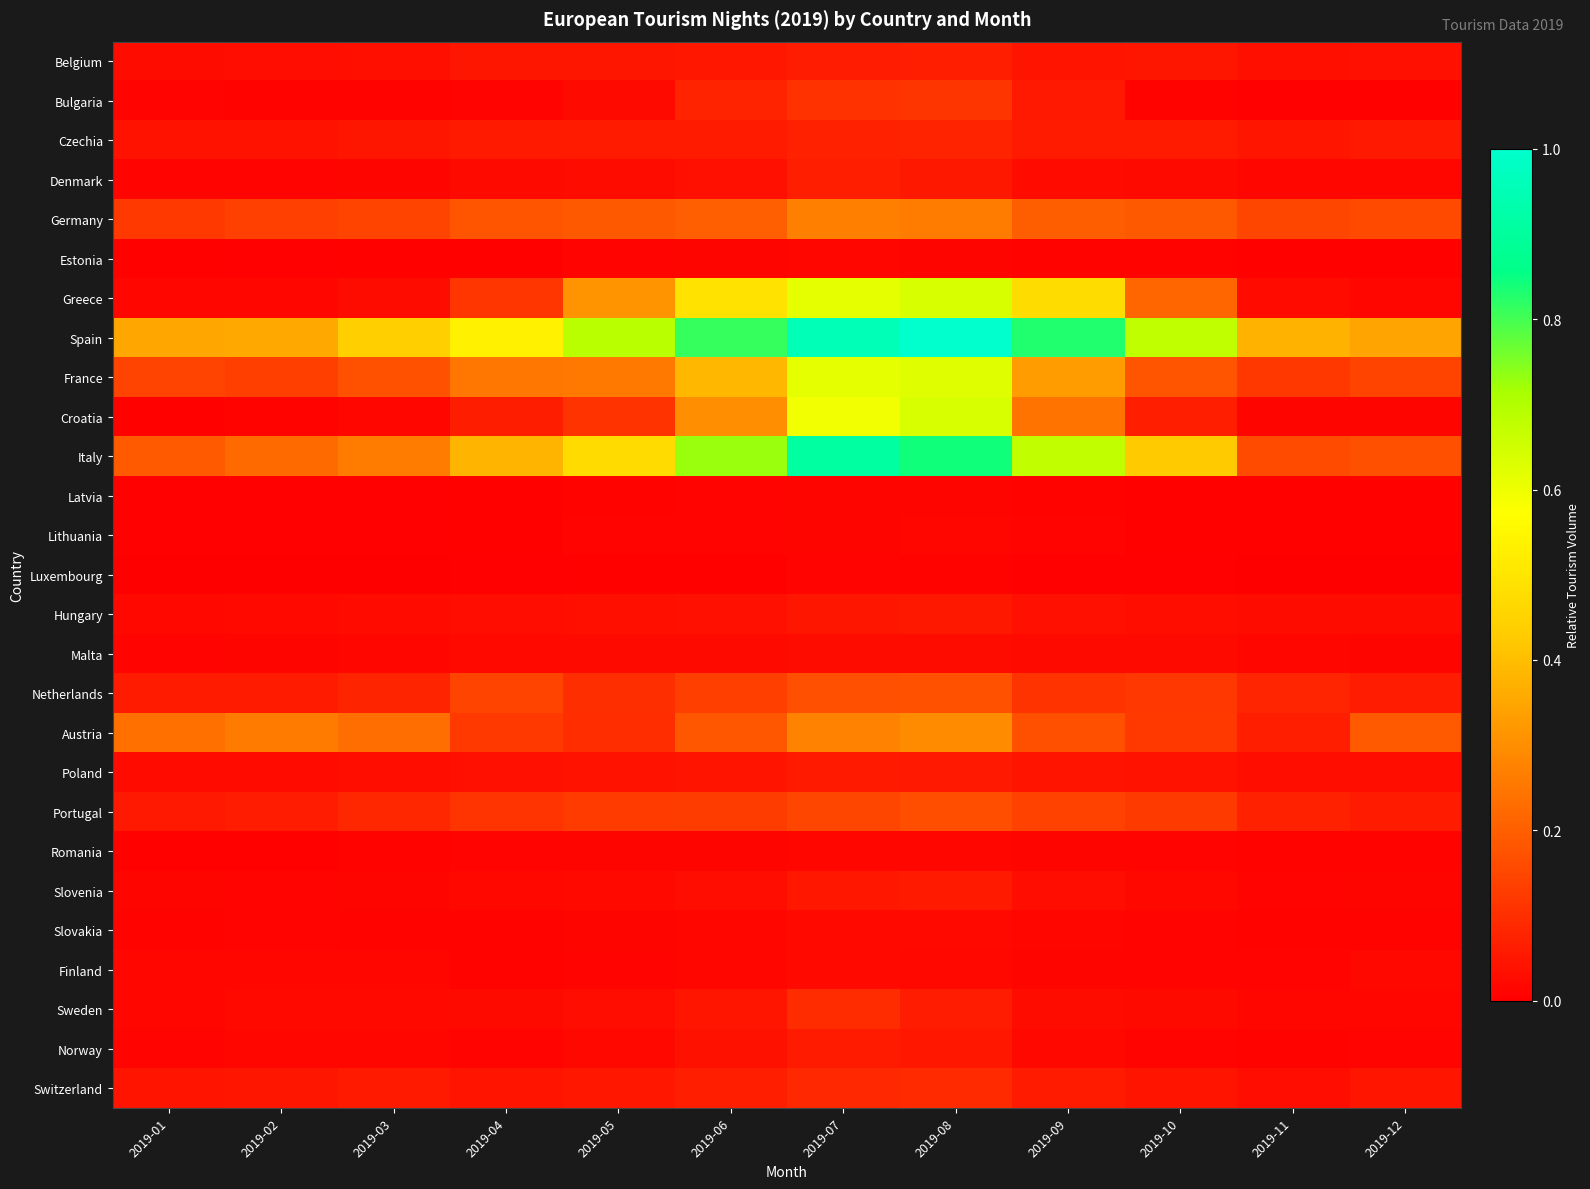

Rank the series at 2019-07 from lowest to highest value.

Luxembourg, Latvia, Lithuania, Romania, Estonia, Finland, Slovakia, Malta, Hungary, Slovenia, Poland, Norway, Belgium, Denmark, Czechia, Switzerland, Sweden, Bulgaria, Portugal, Netherlands, Germany, Austria, Croatia, Greece, France, Italy, Spain